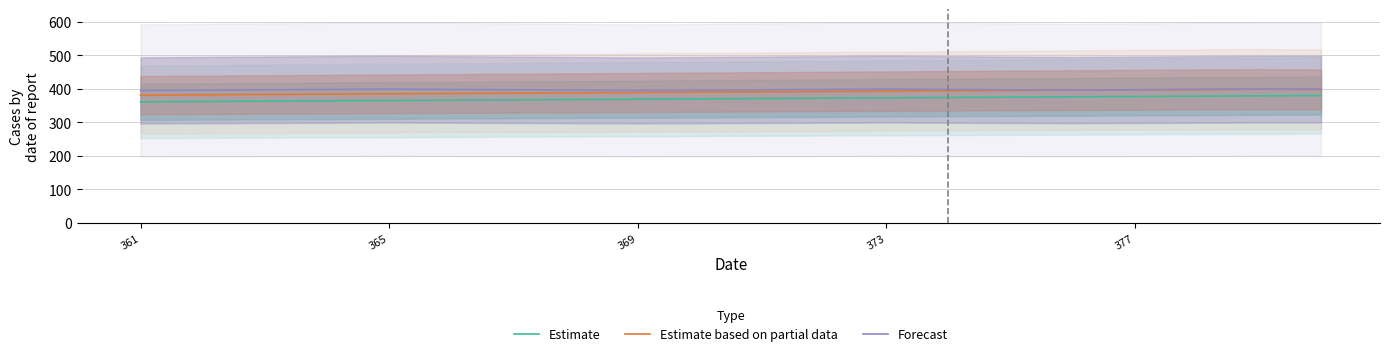

What value does the Estimate series have at 377, to the nearest 10?

380